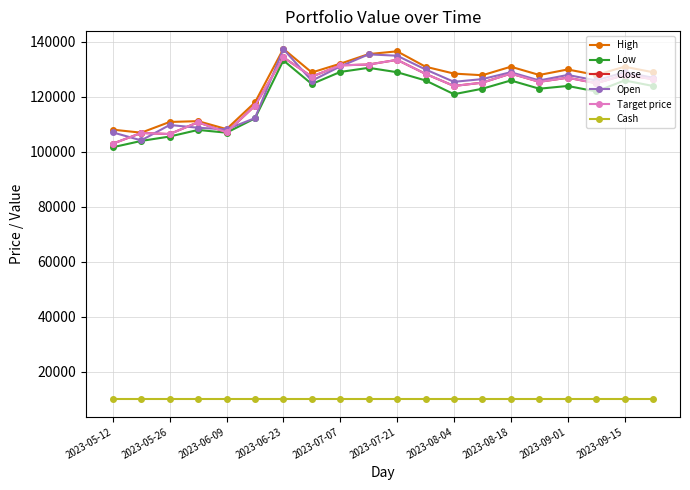

Which category has the lowest value across all series?

2023-05-12